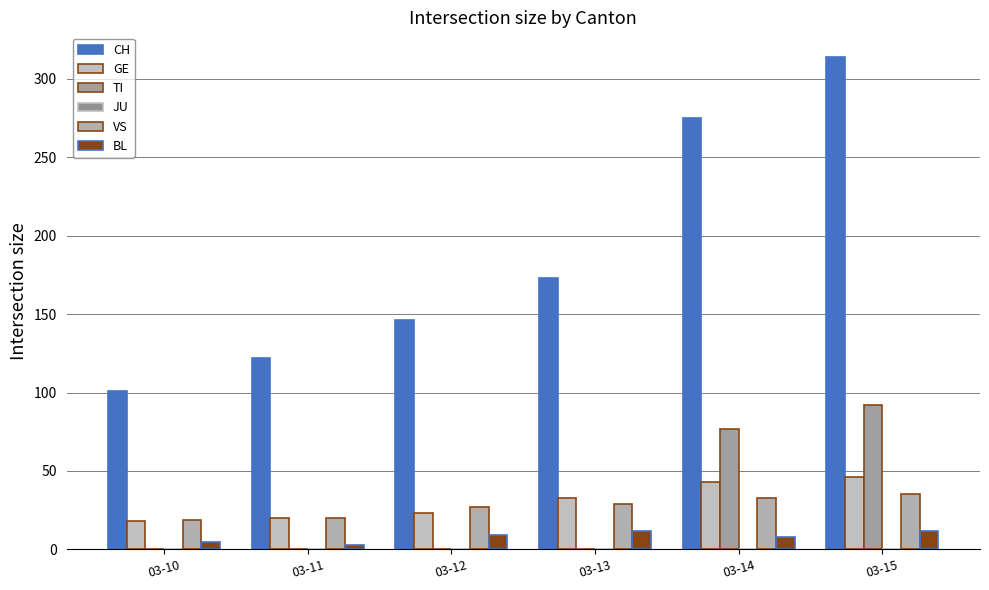

At which category is the sum across all series the highest?

03-15